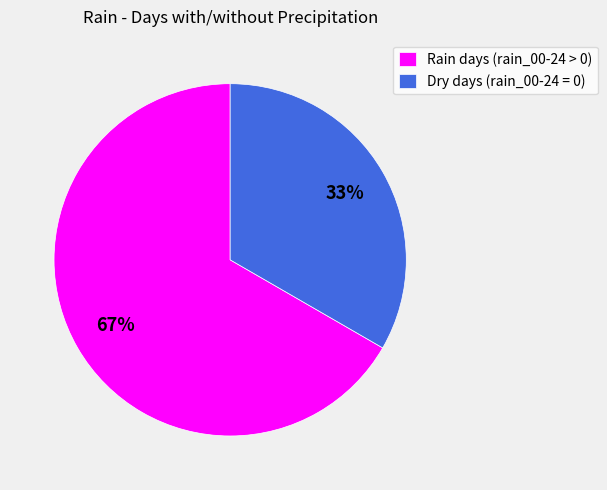

The Dry days (rain_00-24 = 0) slice represents 42% of the pie. True or false?

False